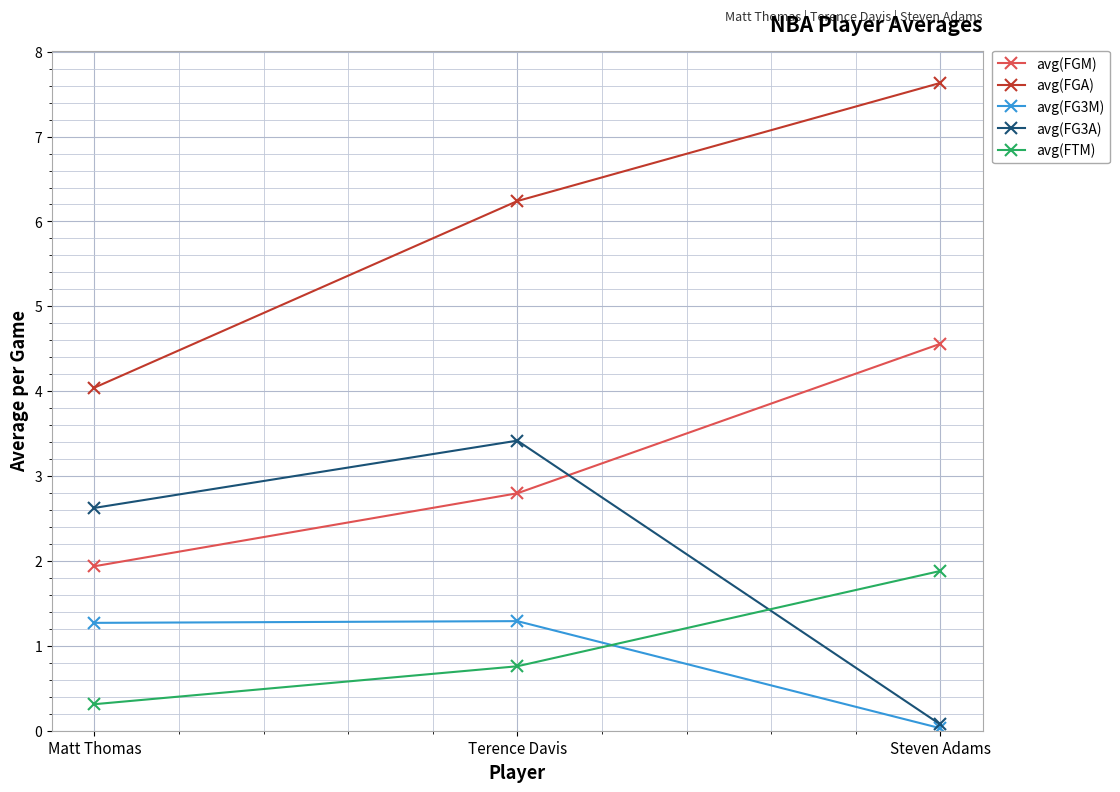

Count the number of categories in the chart.

3